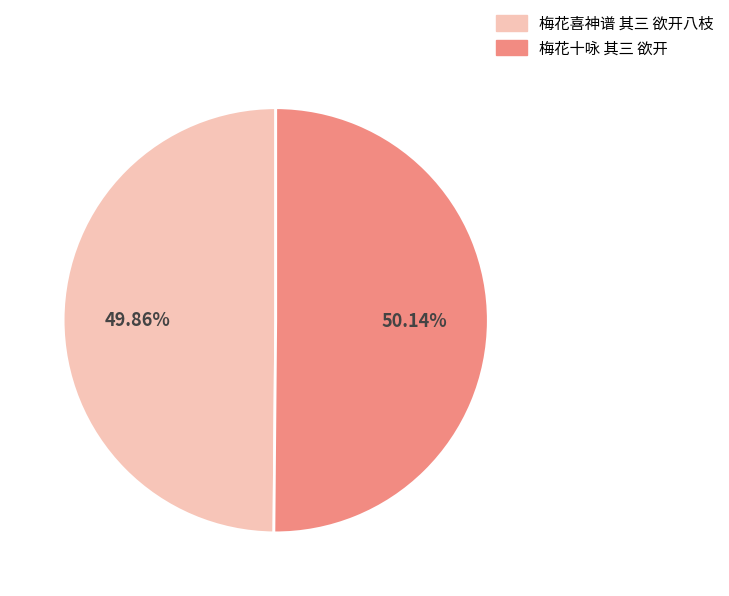

How many segments does this pie chart have?

2